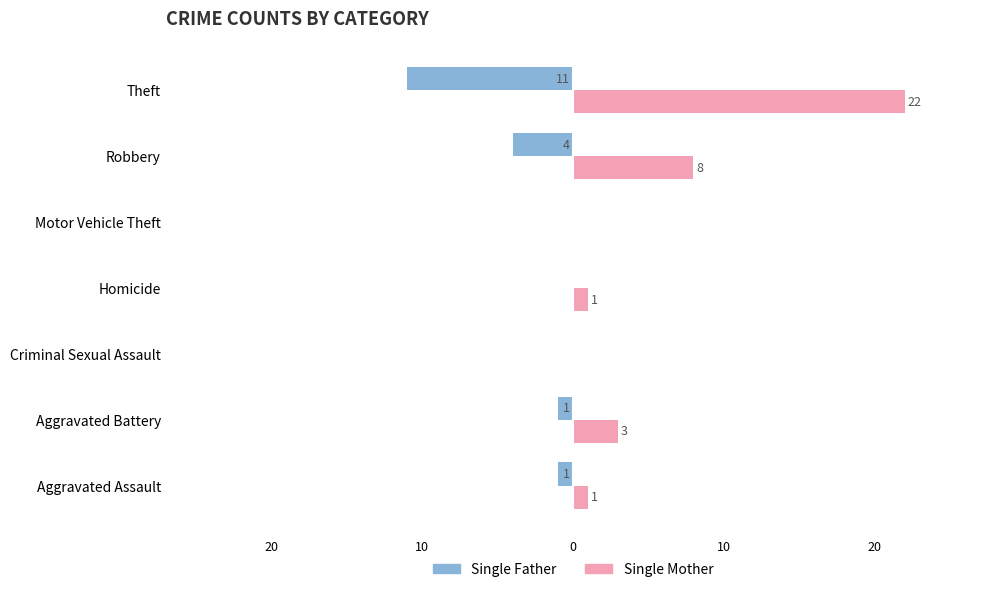

What are all the series names shown in the legend?

Single Father, Single Mother